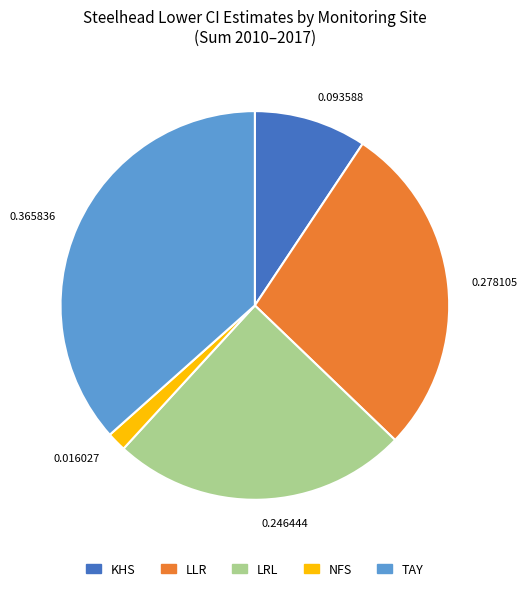

Is there any slice that represents more than half of the pie?

No